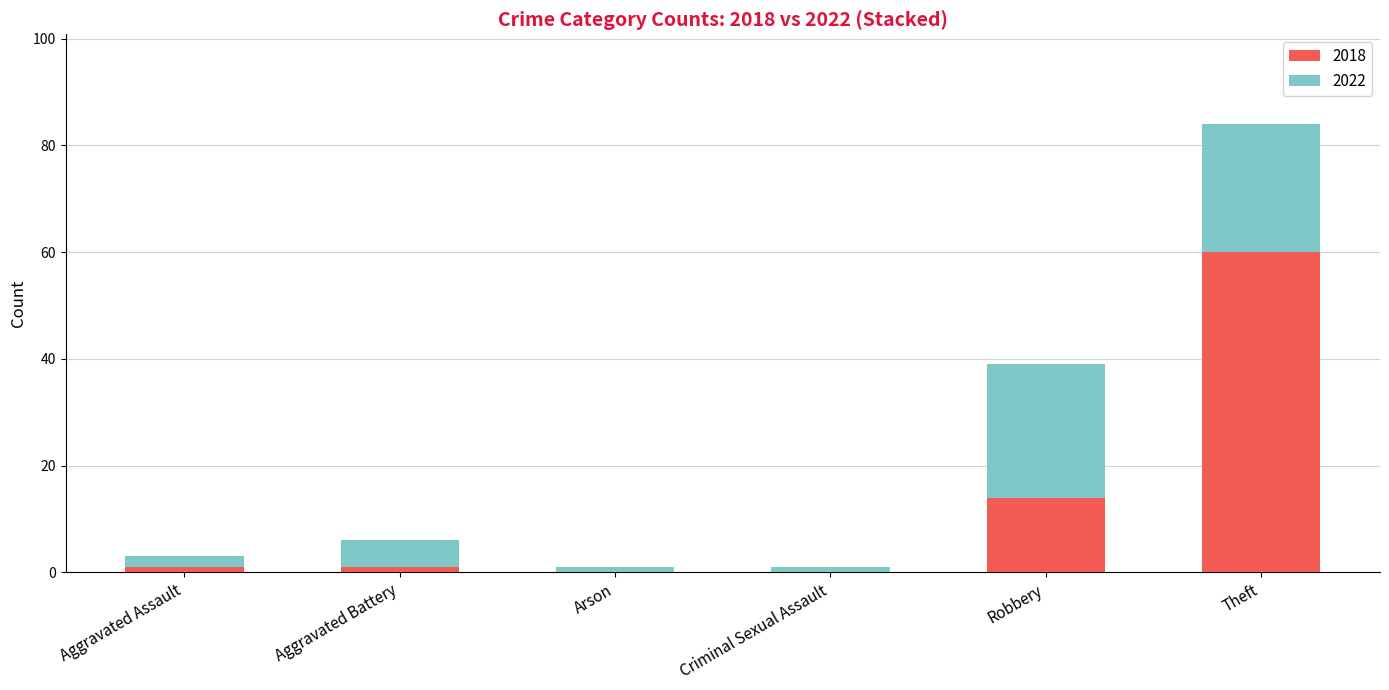

What is the average value of the 2018 series?

13